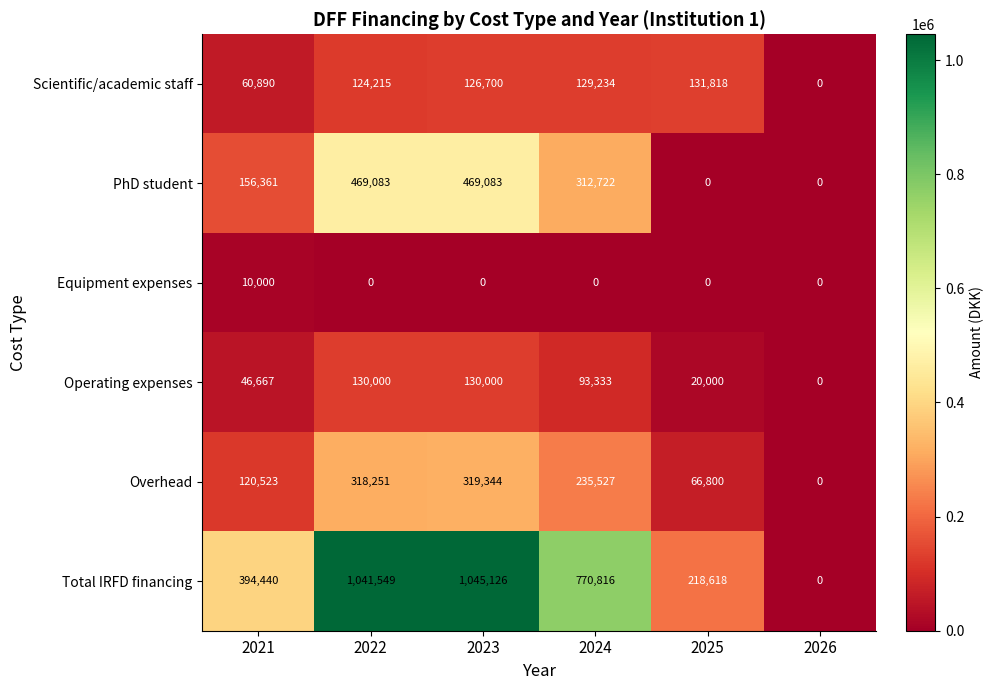

At which category is the sum across all series the highest?

2023